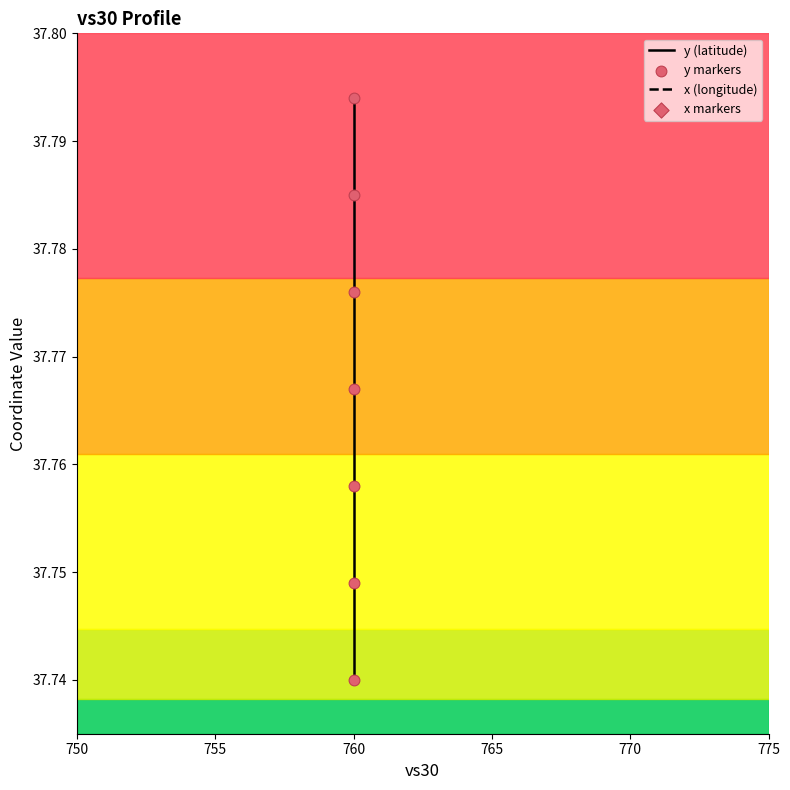

Which series has the largest total across all categories?

y (latitude)